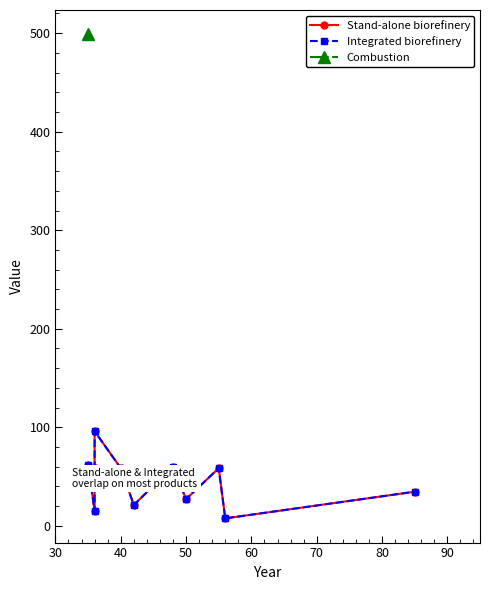

Which series has the largest range (max minus min)?

Stand-alone biorefinery